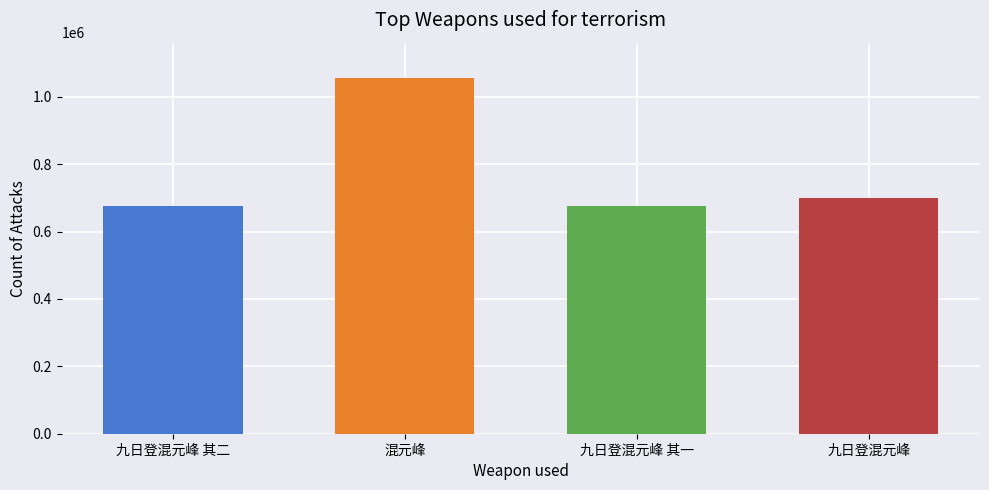

At which category does the chart reach its peak across all series?

混元峰